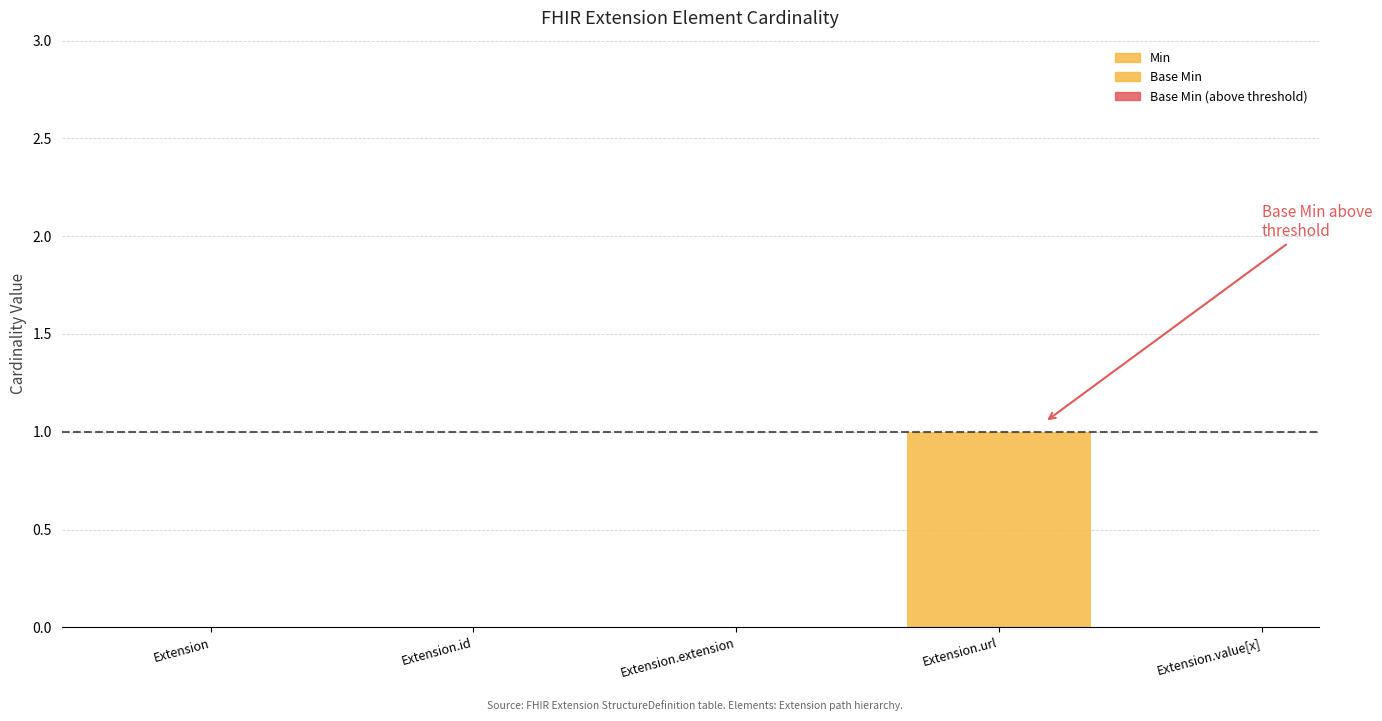

Where is the data nearest to the value 0?

Extension